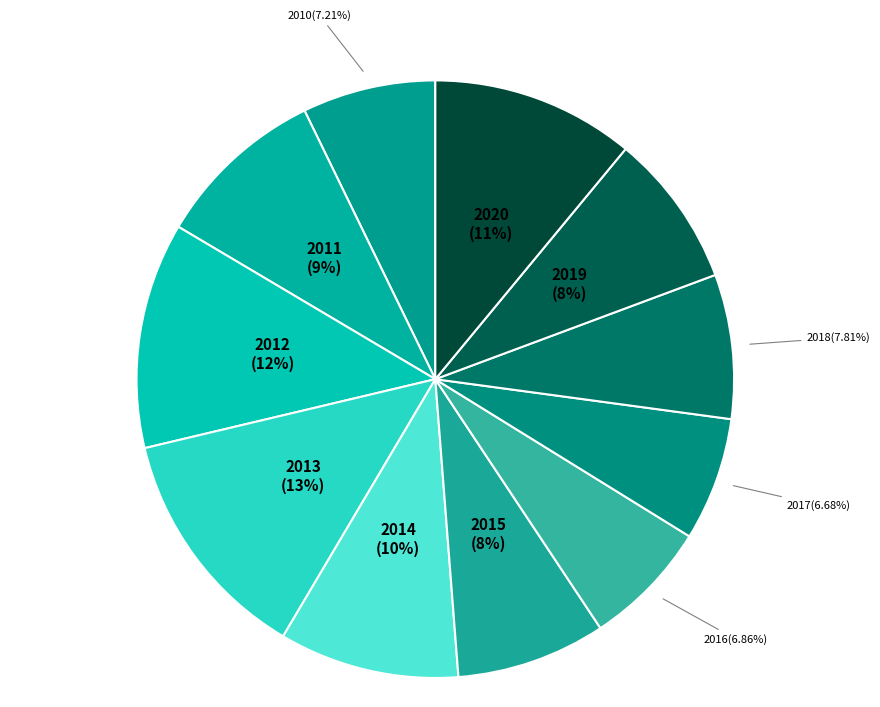

Combined, do 2017 and 2014 account for over 50%?

No